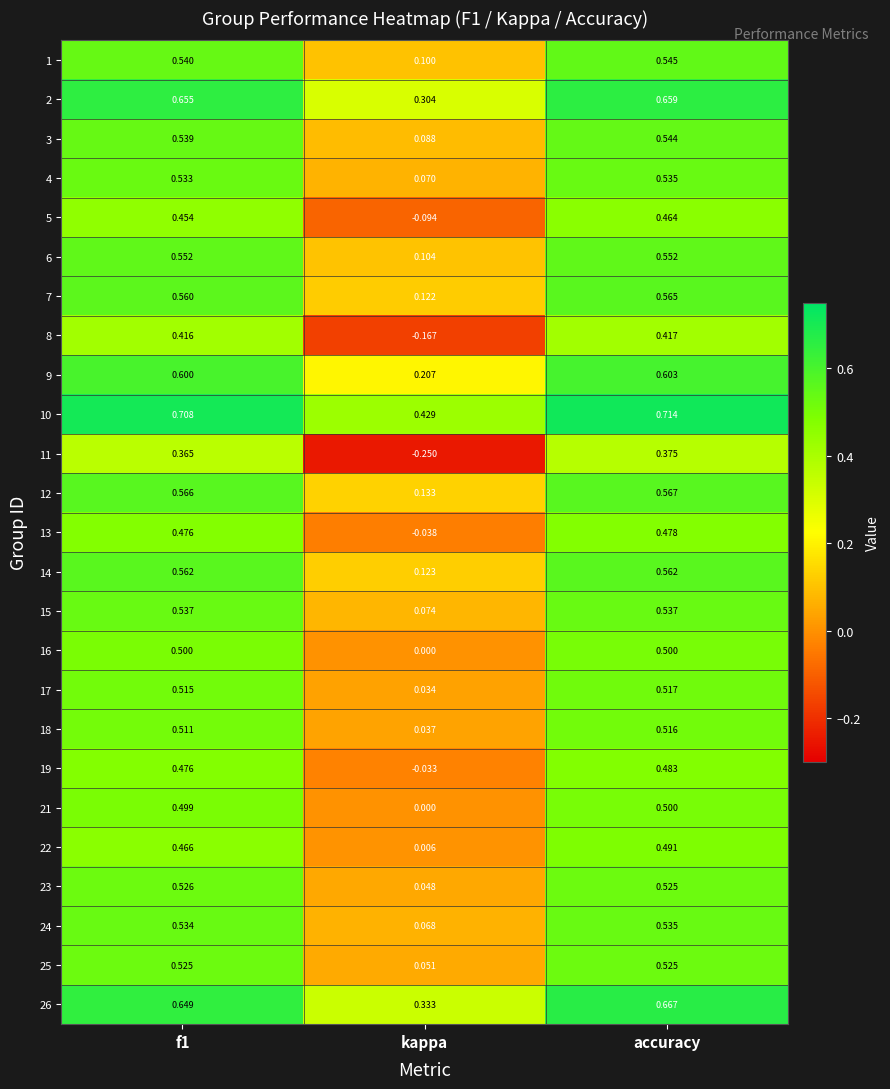

Where is 6 nearest to the value 0?

kappa